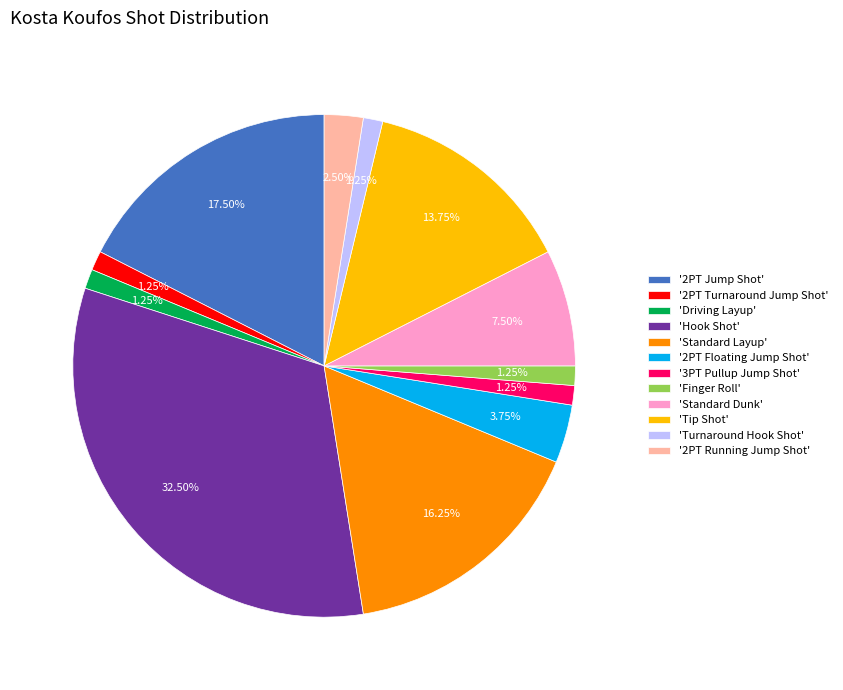

Between '2PT Turnaround Jump Shot' and '2PT Floating Jump Shot', which is larger?

'2PT Floating Jump Shot'